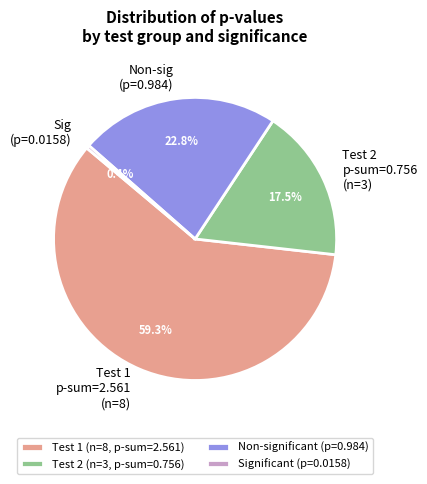

Is Test 1 p-sum=2.561 (n=8) the majority of the pie?

Yes